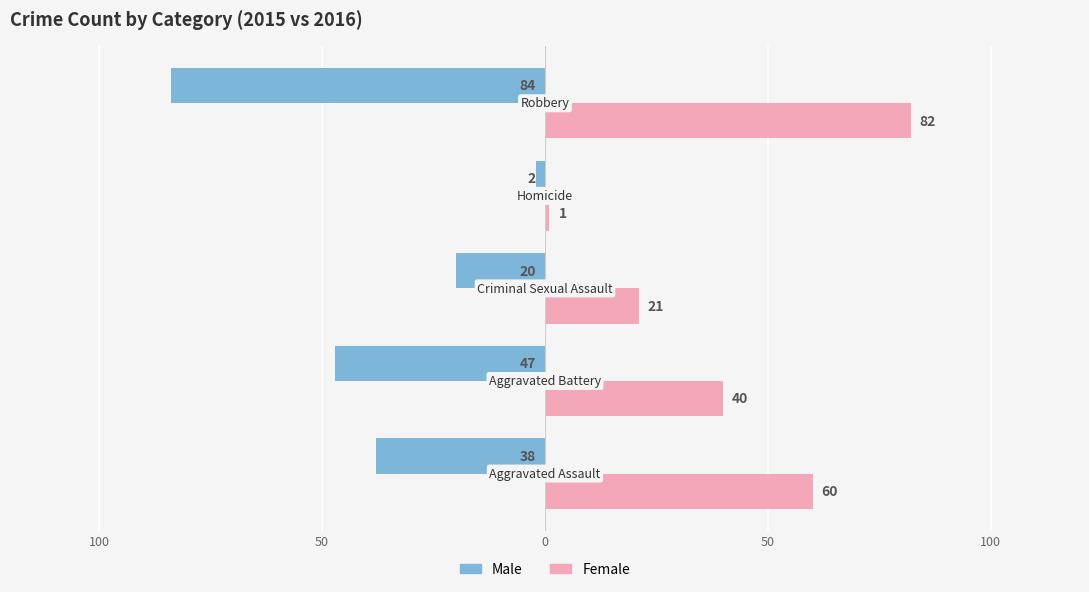

What are all the series names shown in the legend?

Male, Female